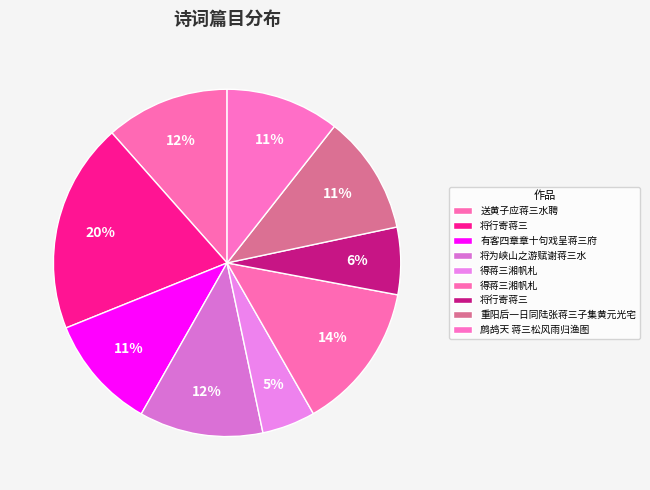

Rank the categories by value from lowest to highest.

得蒋三湘帆札, 将行寄蒋三, 鹧鸪天 蒋三松风雨归渔图, 有客四章章十句戏呈蒋三府, 重阳后一日同陆张蒋三子集黄元光宅, 送黄子应蒋三水聘, 将为峡山之游赋谢蒋三水, 得蒋三湘帆札, 将行寄蒋三